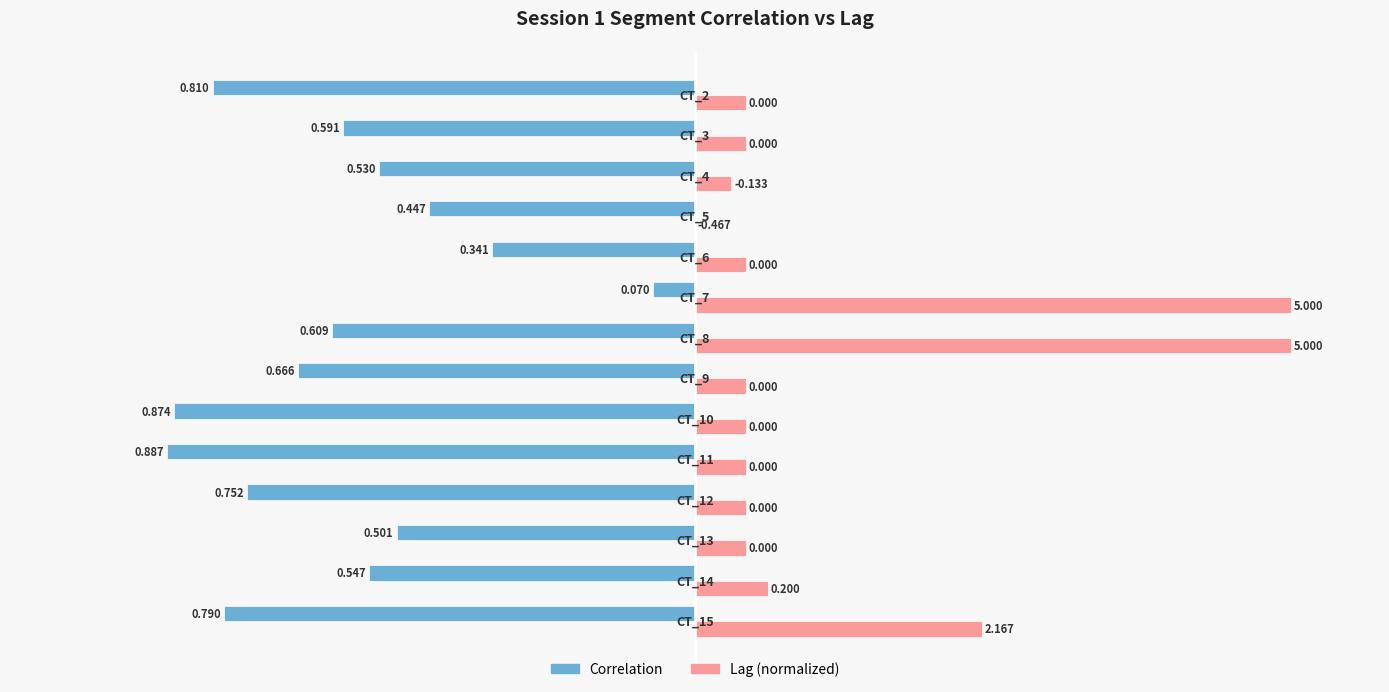

List the series in order of their overall mean, highest first.

Lag (normalized), Correlation